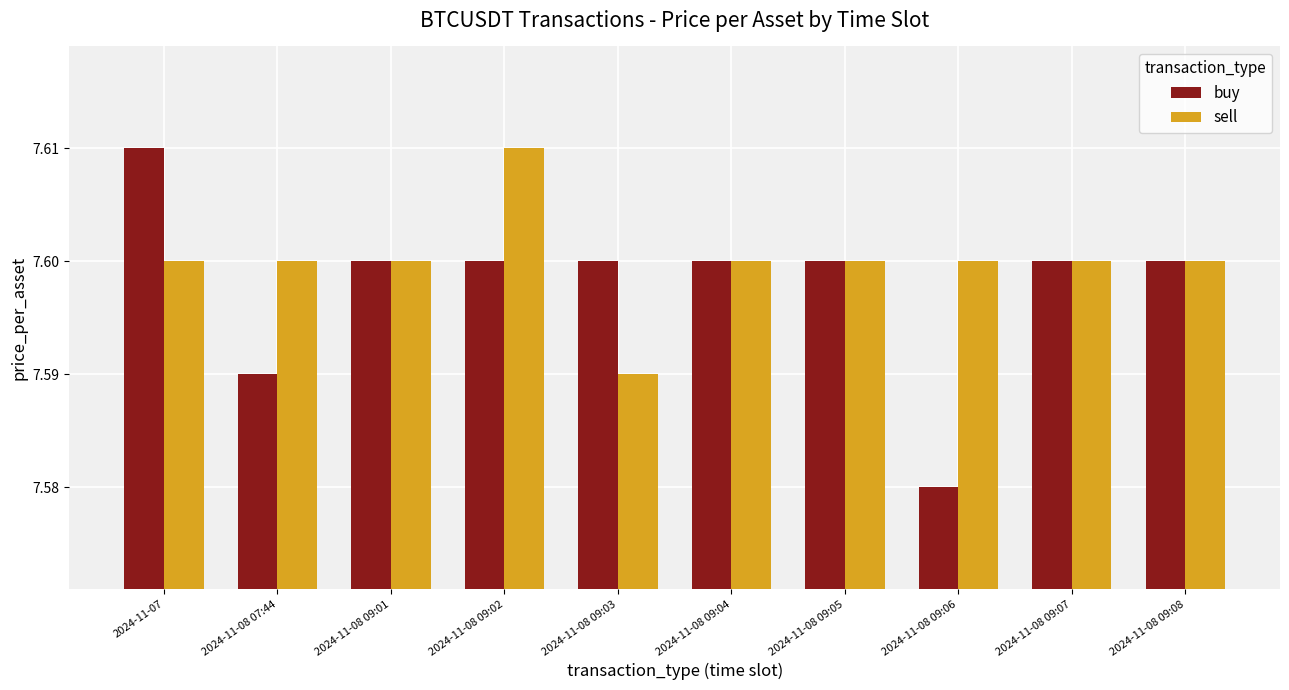

Where is buy nearest to the value 7?

2024-11-08 09:06